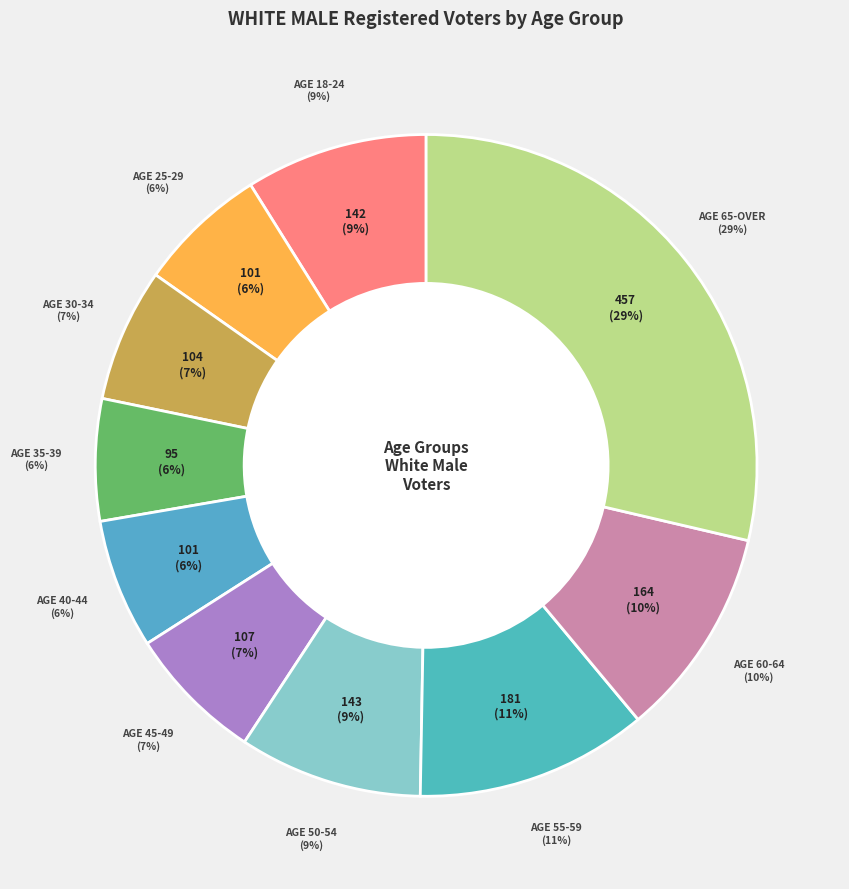

Does 65-OVER represent more than half of the total?

No